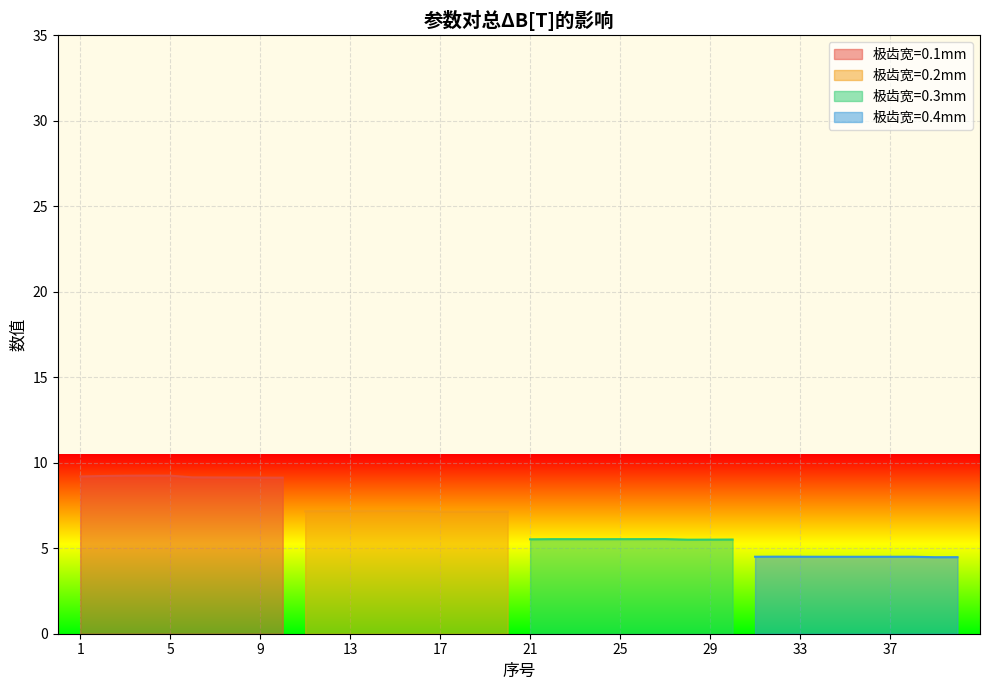

True or false: 极齿宽=0.1mm has a value of 9.2 at 1.

True